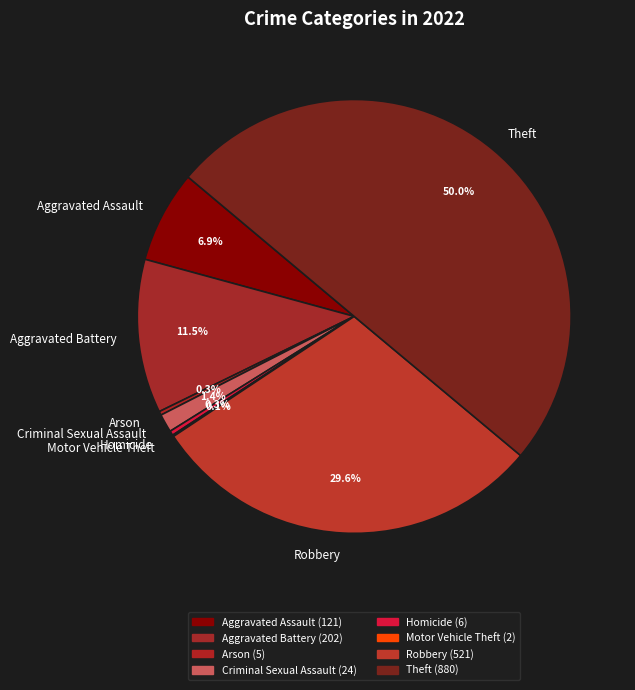

To the nearest percent, what is the difference between the Arson and Theft slice percentages?

50%